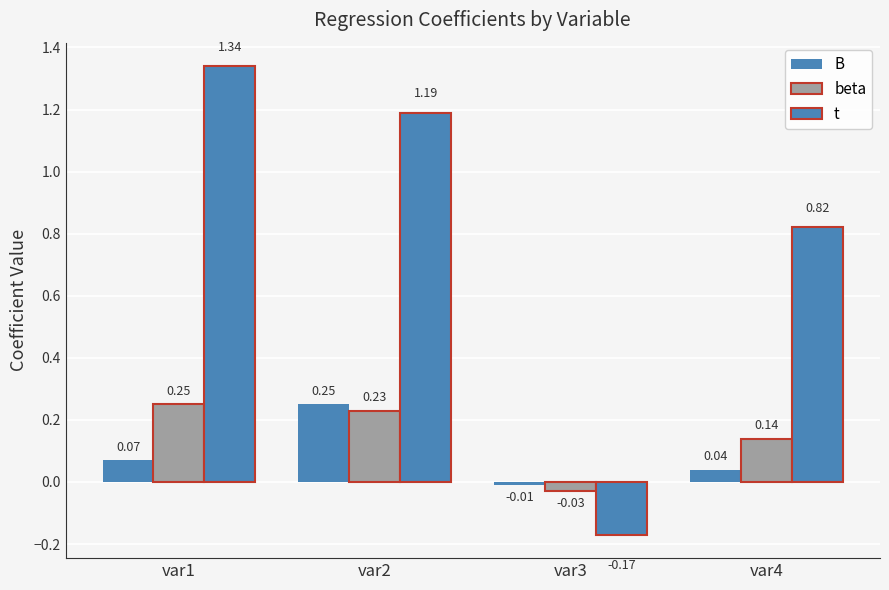

Between var1 and var4, which series saw the biggest shift?

t